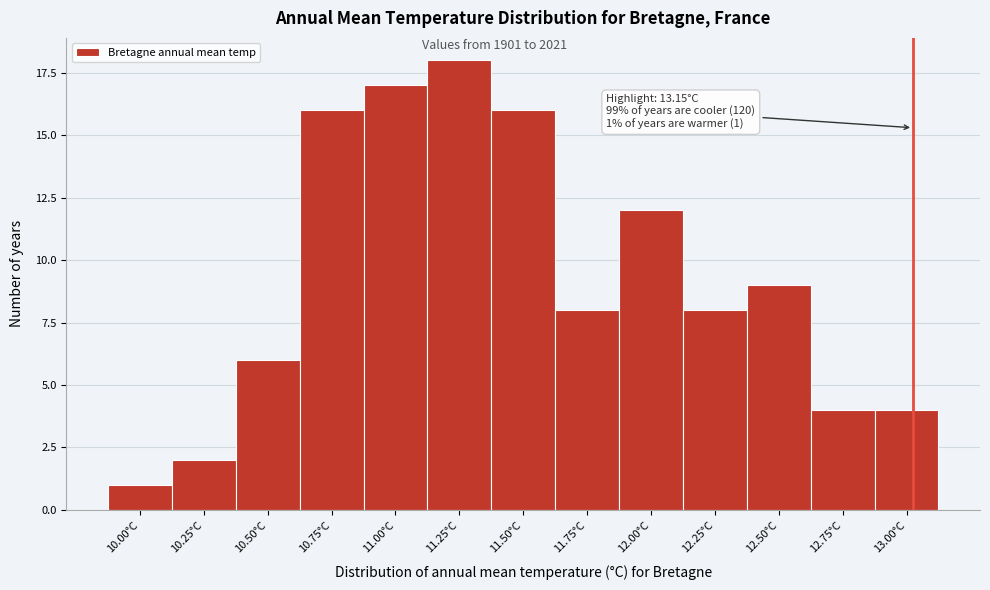

Reading left to right, transcribe all the data shown in this chart.

1	2	6	16	17	18	16	8	12	8	9	4	4